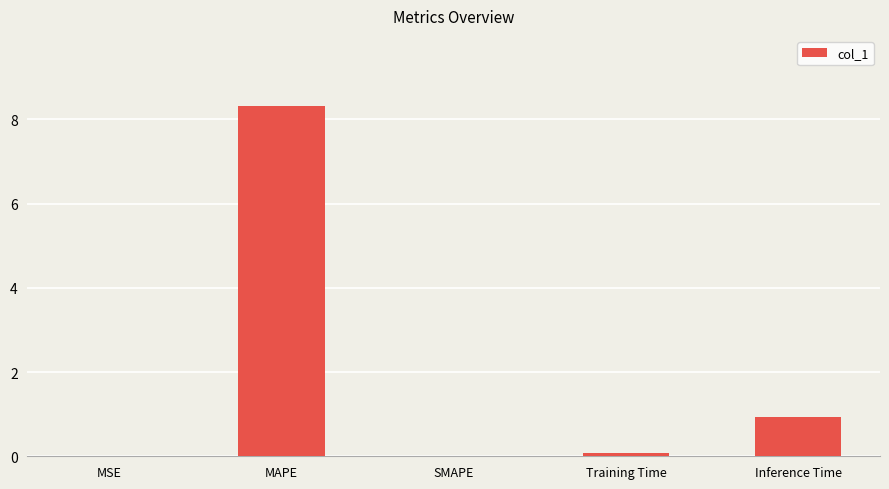

What is the difference between the values at MSE and MAPE?

8.3